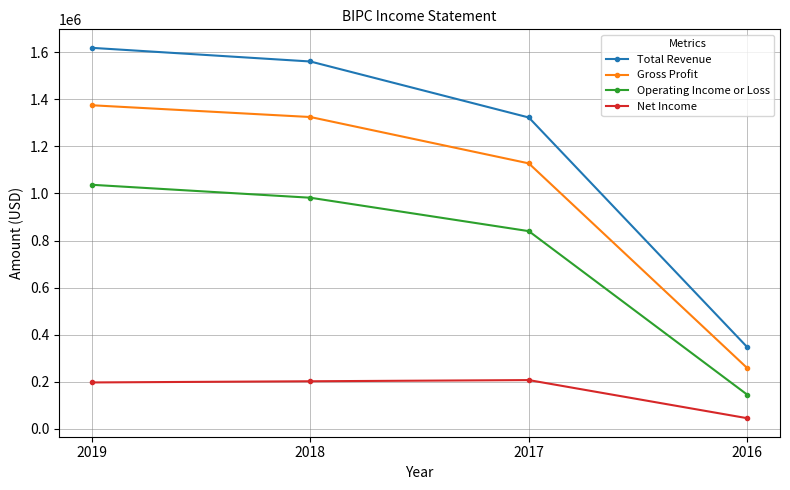

What is the difference between the highest and lowest values at 2019?

1422000